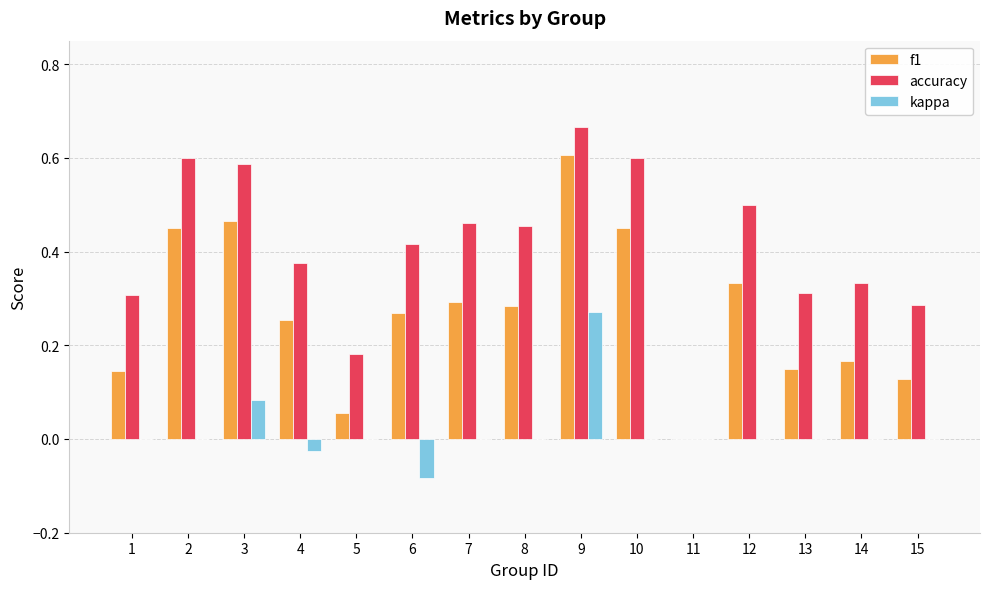

How many groups of bars are there?

15